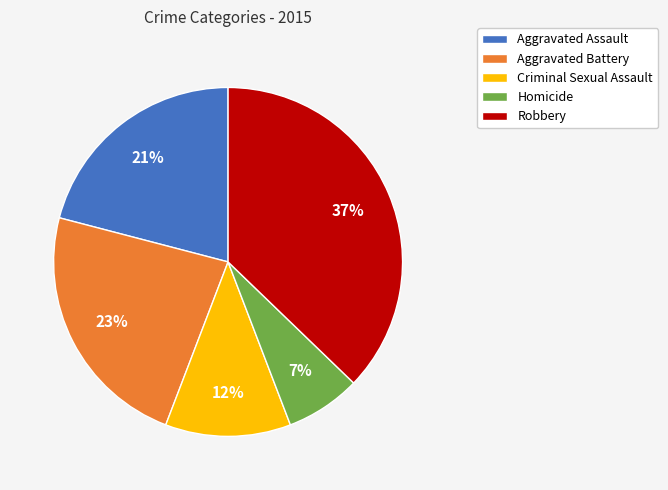

Is the sum of Robbery and Criminal Sexual Assault greater than half?

No